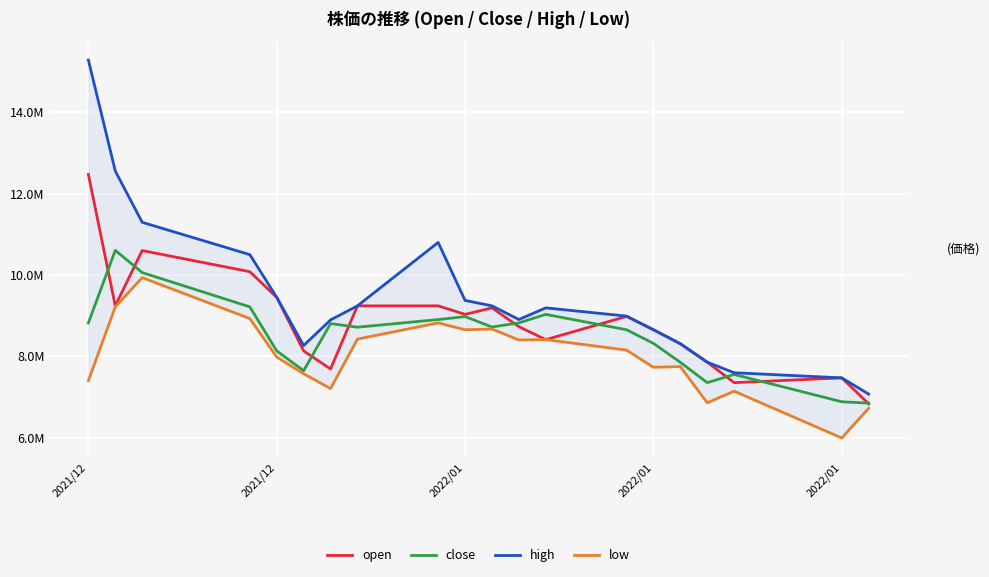

What is the total value across all series at 2021/12?

43982400